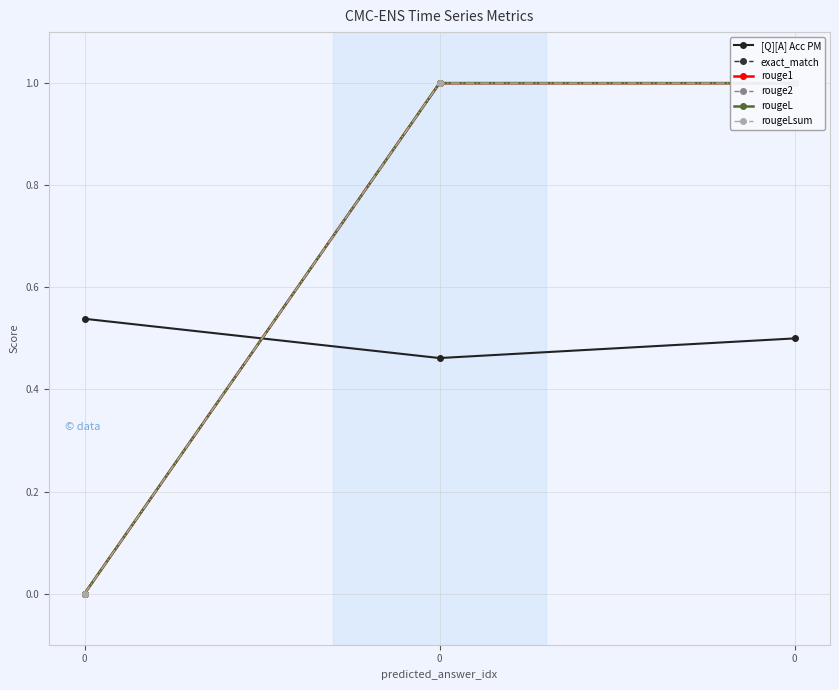

Reading left to right, transcribe all the data shown in this chart.

[Q][A] Acc PM: 0.5	0.5	0.5
exact_match: 0.0	1.0	1.0
rouge1: 0.0	1.0	1.0
rouge2: 0.0	1.0	1.0
rougeL: 0.0	1.0	1.0
rougeLsum: 0.0	1.0	1.0